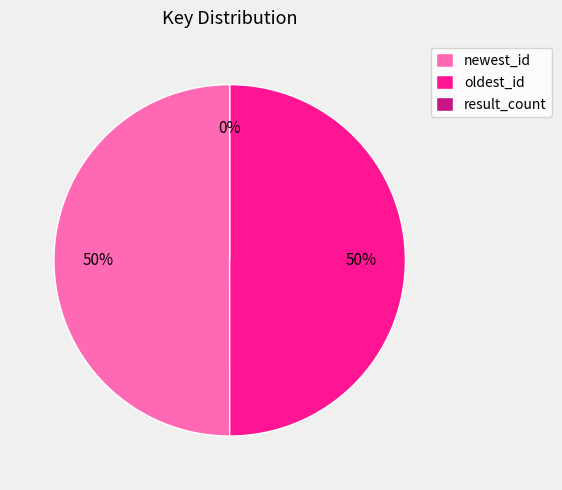

To the nearest percent, what portion does newest_id represent?

50%